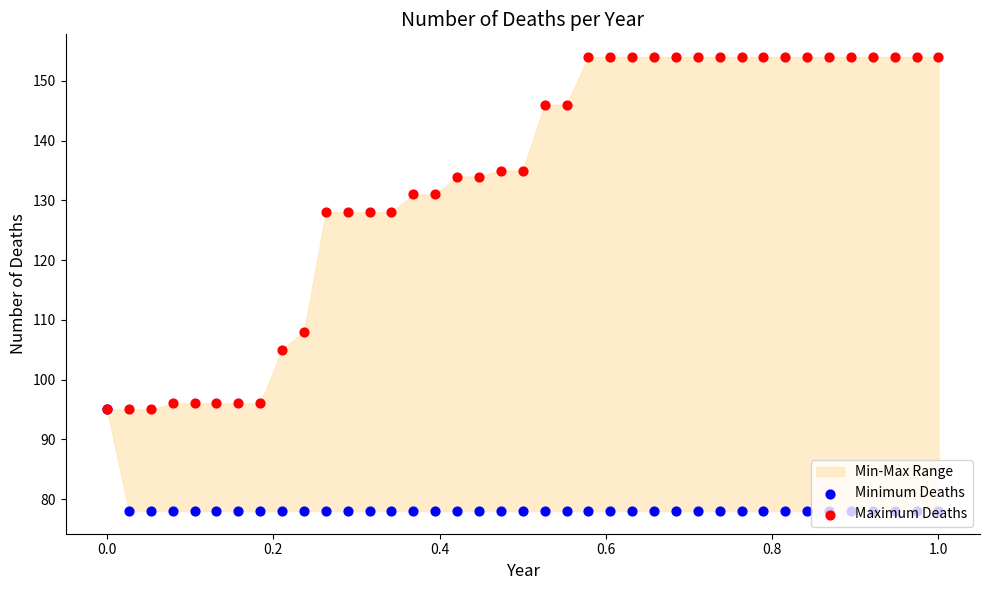

Which series has the largest total across all categories?

Maximum Deaths